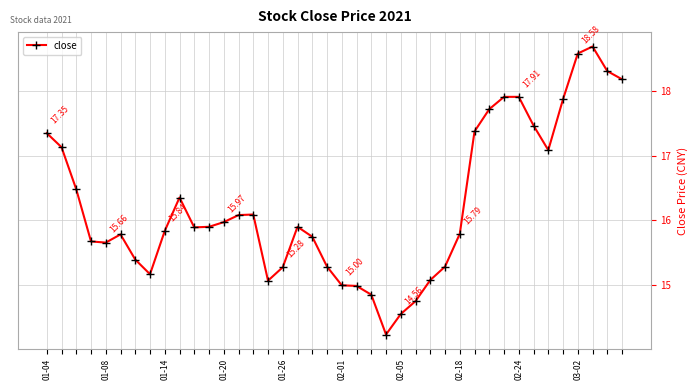

What is the average value?

16.2